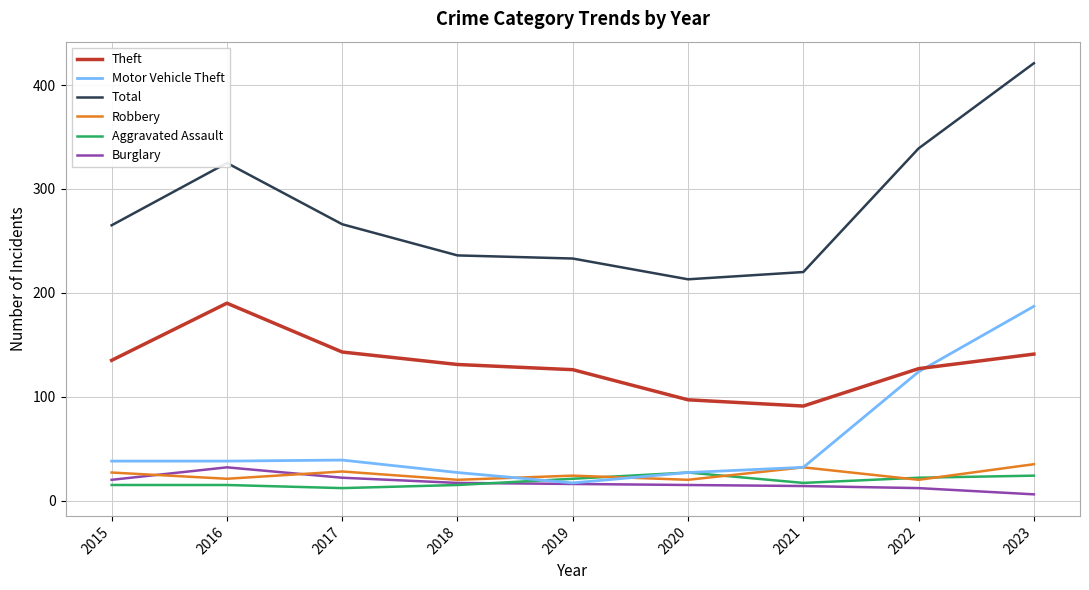

At which label does Theft first exceed 131?

2015